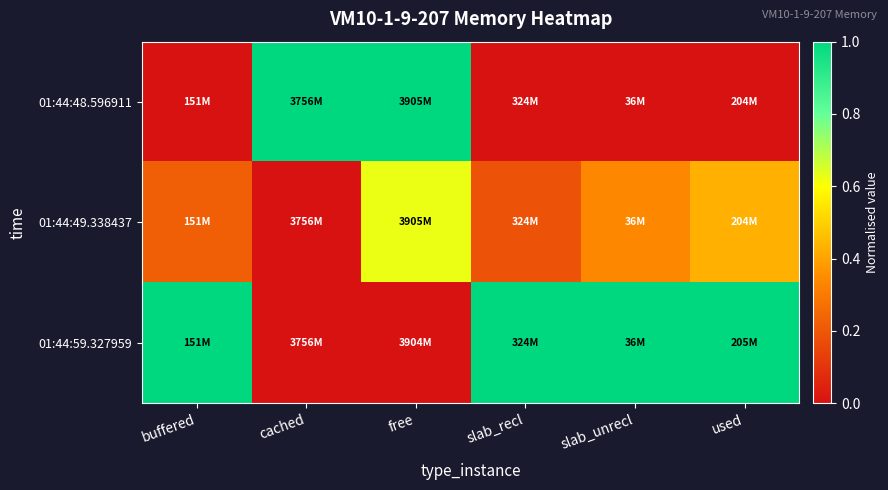

Rank the series by their maximum value, from lowest to highest.

01:44:49.338437, 01:44:48.596911, 01:44:59.327959